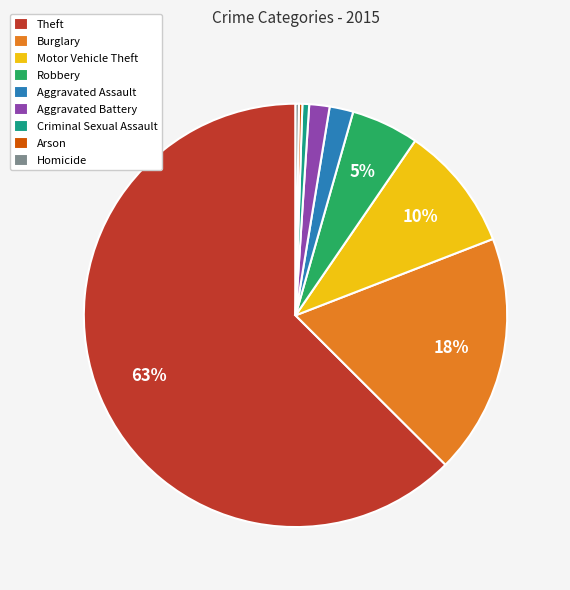

To the nearest percent, what percentage of the pie is Motor Vehicle Theft?

10%